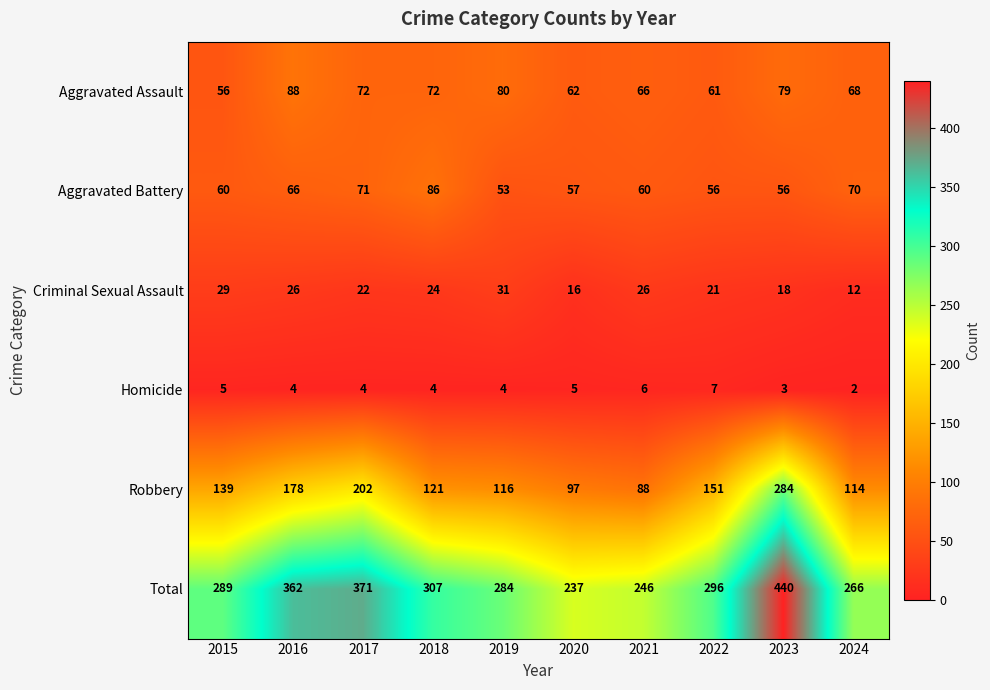

Which series has the largest range (max minus min)?

Total